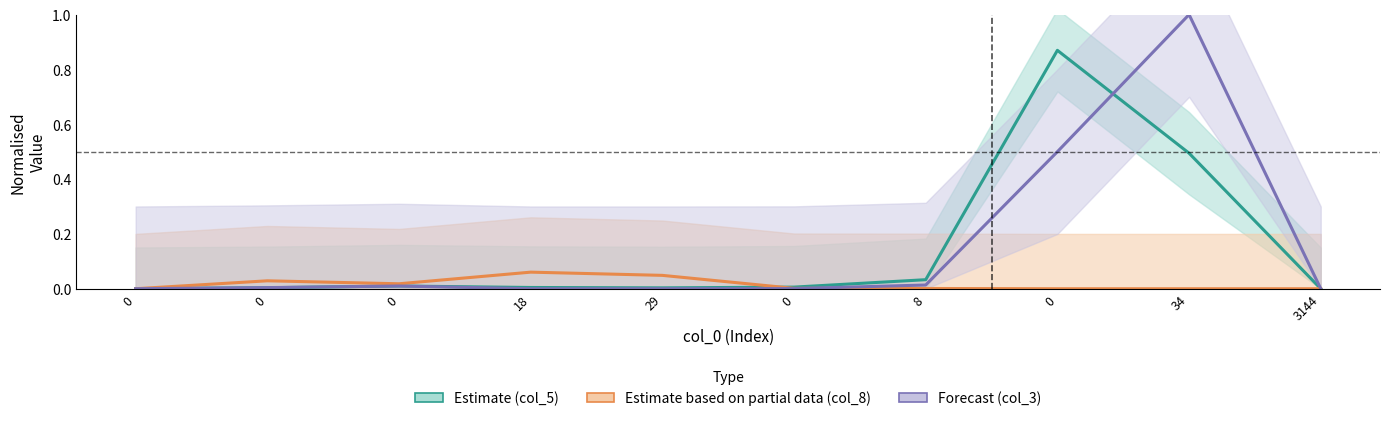

Reading left to right, extract all data points from this chart.

col_5 (Estimate): 0.0	0.0	0.0	0.0	0.0	0.0	0.0	0.9	0.5	0.0
col_8 (Partial Estimate): 0.0	0.0	0.0	0.1	0.0	0.0	0.0	0.0	0.0	0.0
col_3 (Forecast): 0.0	0.0	0.0	0.0	0.0	0.0	0.0	0.5	1.0	0.0